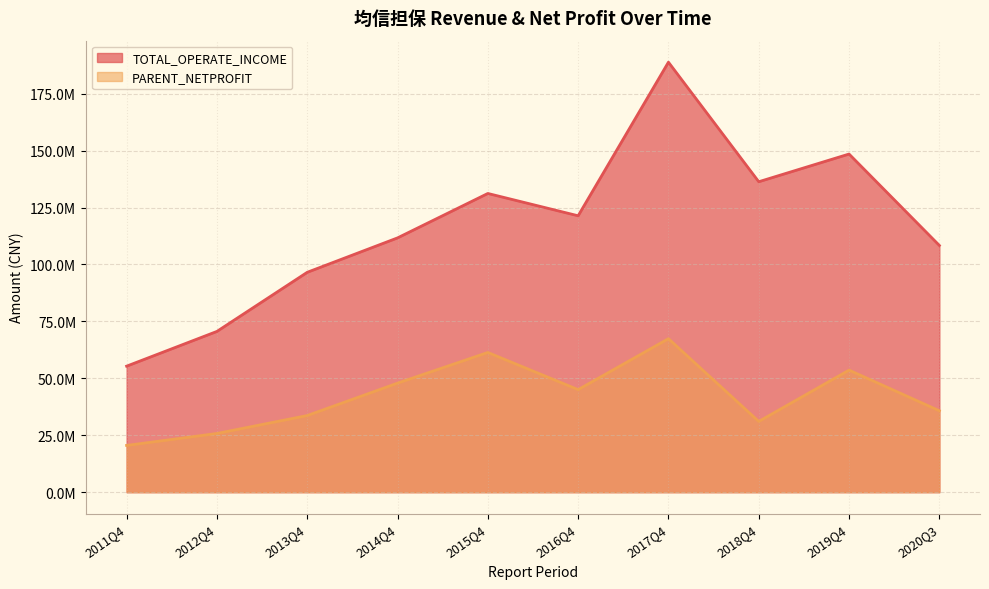

How many data points in TOTAL_OPERATE_INCOME are above 121382271?

5